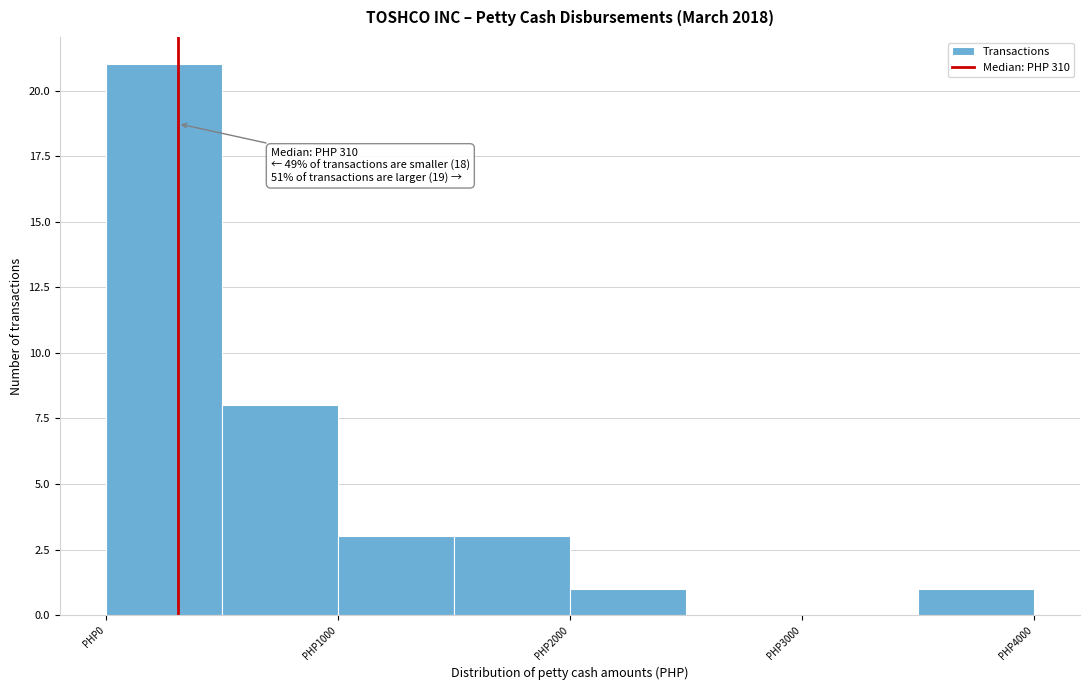

Over which range of the x-axis is the bar tallest?

0 to 500